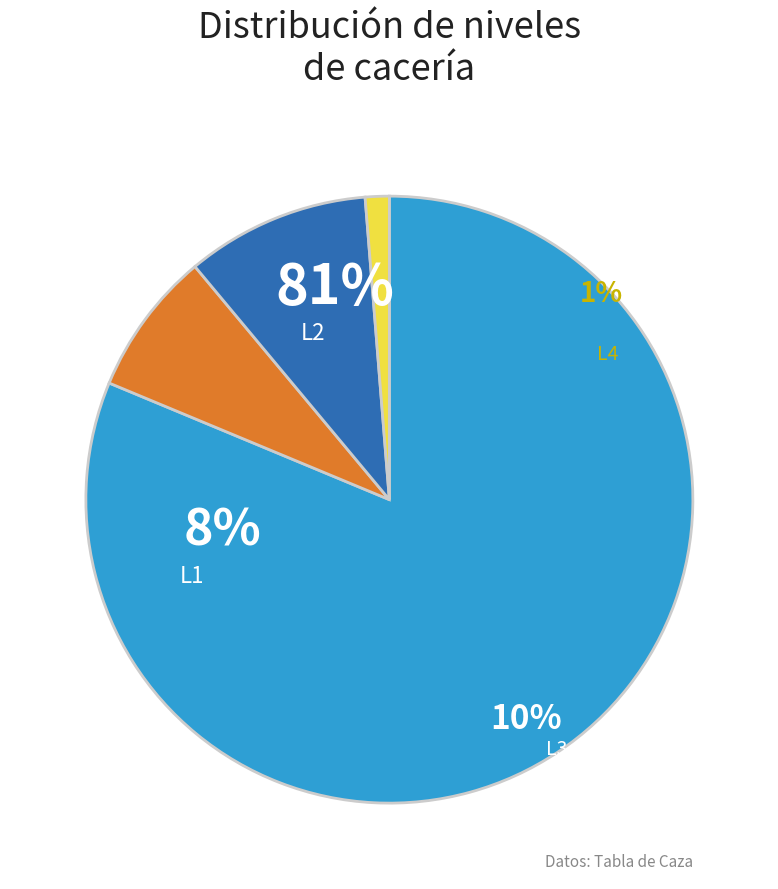

To the nearest percent, what portion does L2 (Hunt) represent?

81%